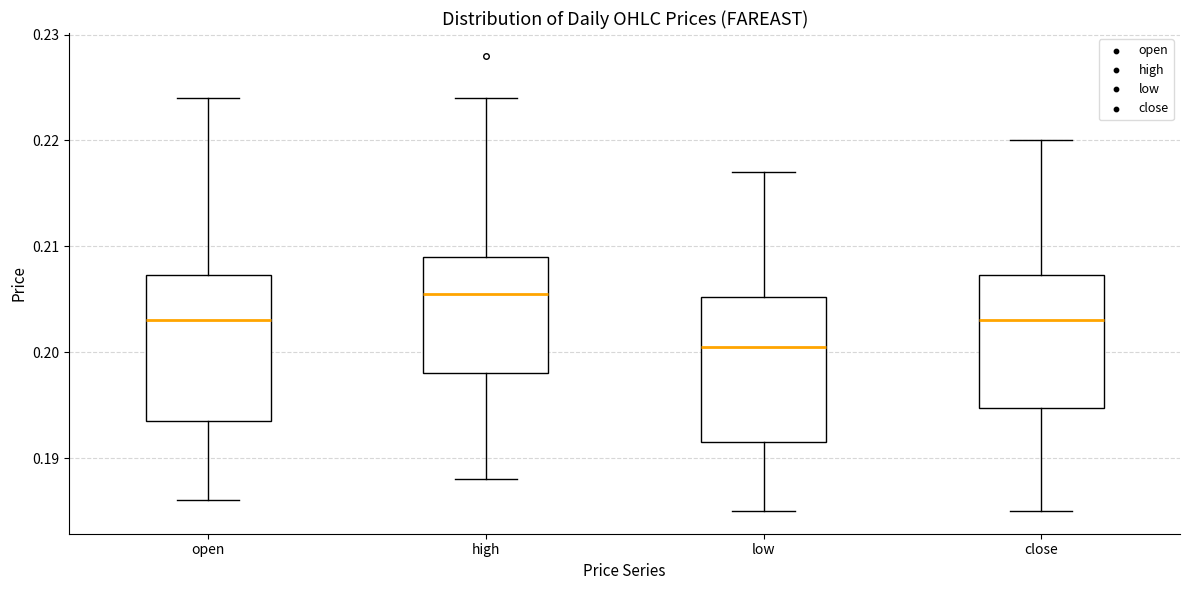

Reading left to right, transcribe this box plot: for each box, give where its median line is, the range the box spans, and where its two whiskers end, as read against the y-axis. The values are not printed on the chart, so give them approximately, as read against the axis.

open: median 0.203, box 0.194 to 0.207, whiskers 0.186 to 0.224
high: median 0.206, box 0.198 to 0.209, whiskers 0.188 to 0.224
low: median 0.201, box 0.192 to 0.205, whiskers 0.185 to 0.217
close: median 0.203, box 0.195 to 0.207, whiskers 0.185 to 0.220